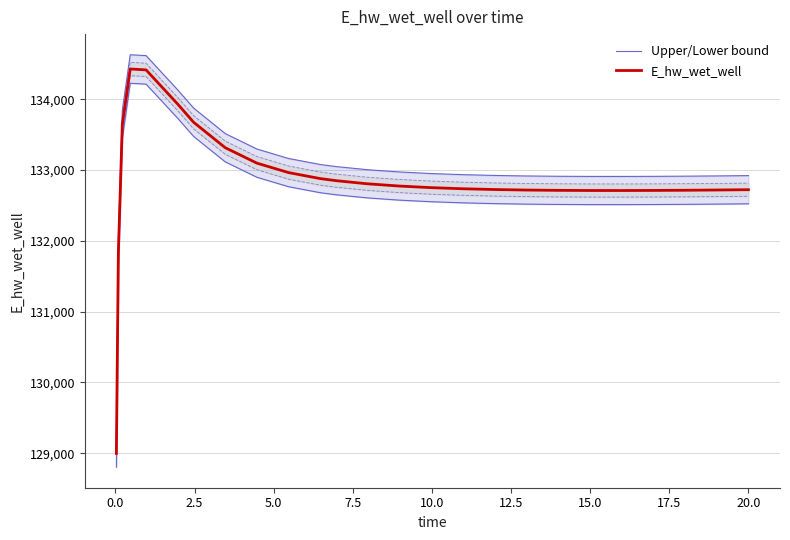

True or false: E_hw_wet_well and Upper/Lower bound cross at least once.

False